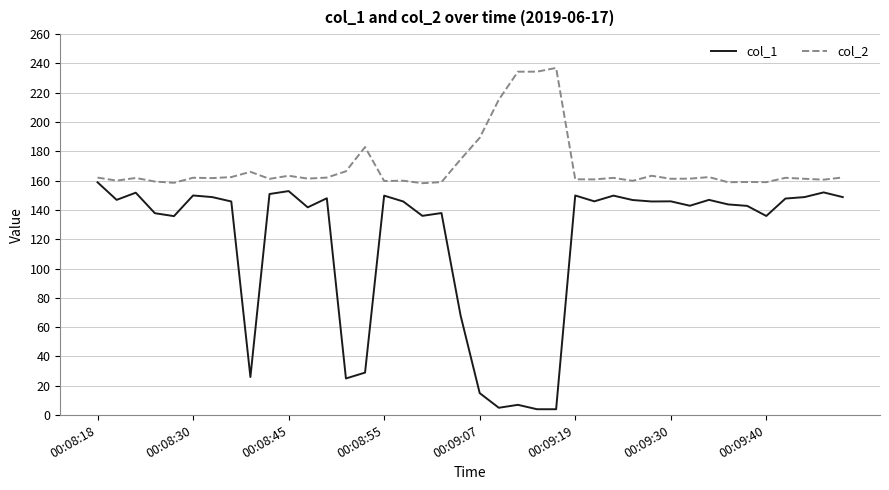

List the series in order of their overall mean, lowest first.

col_1, col_2